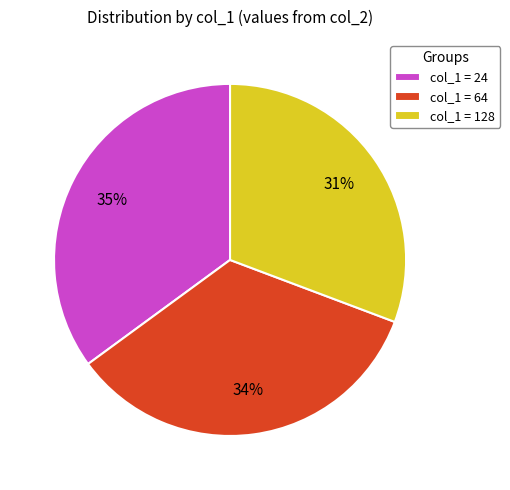

Is it true that col_1 = 128 is 31% of the pie?

True